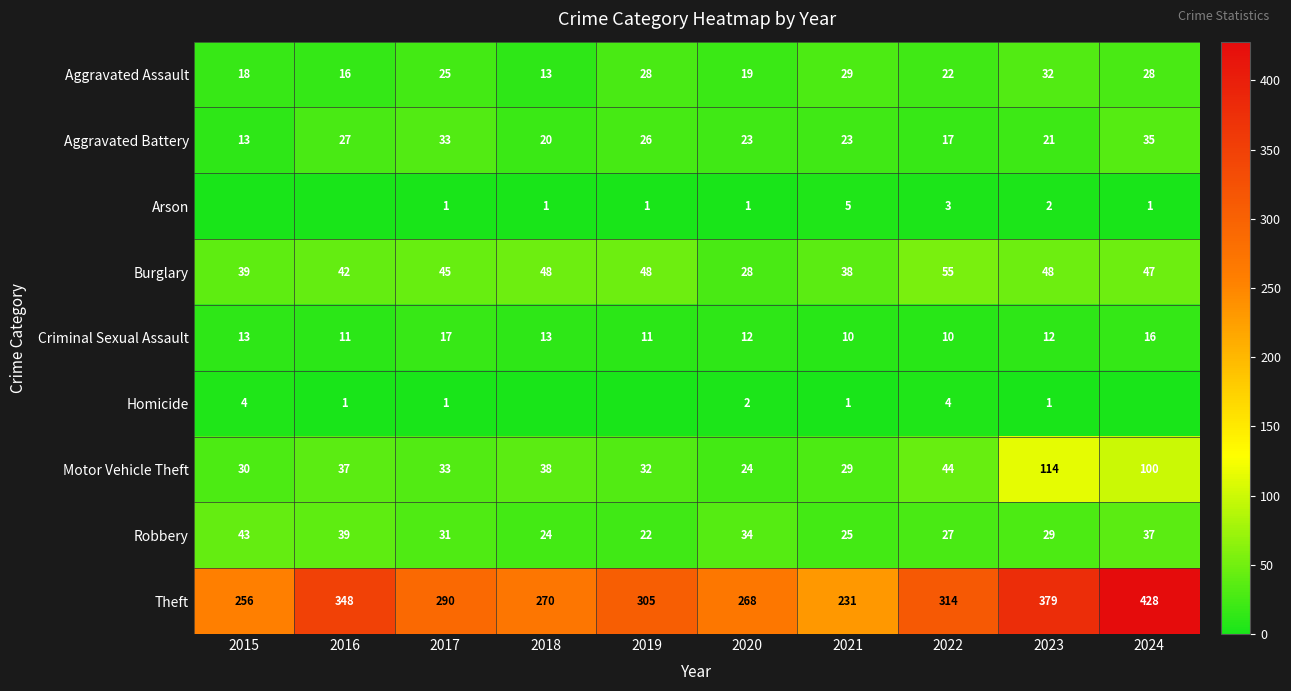

Where is Motor Vehicle Theft nearest to the value 69?

2022